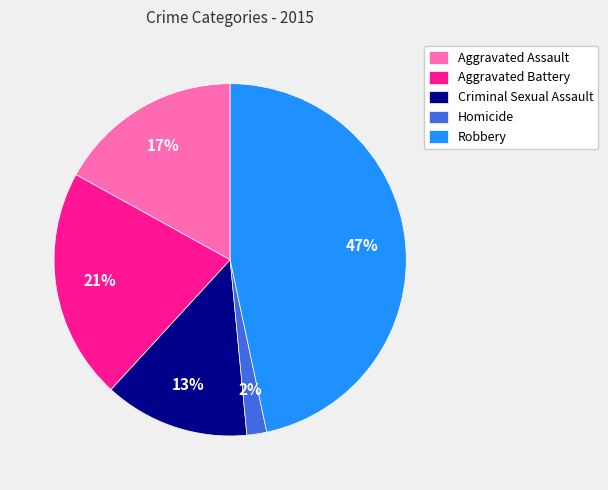

Combined, do Robbery and Homicide account for over 50%?

No